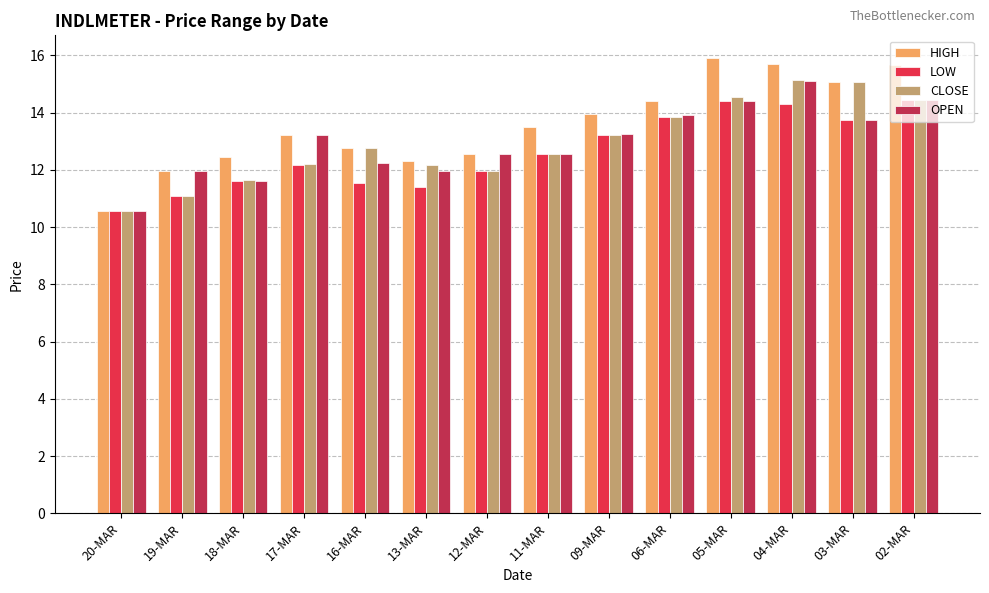

How many bars are there in total?

56